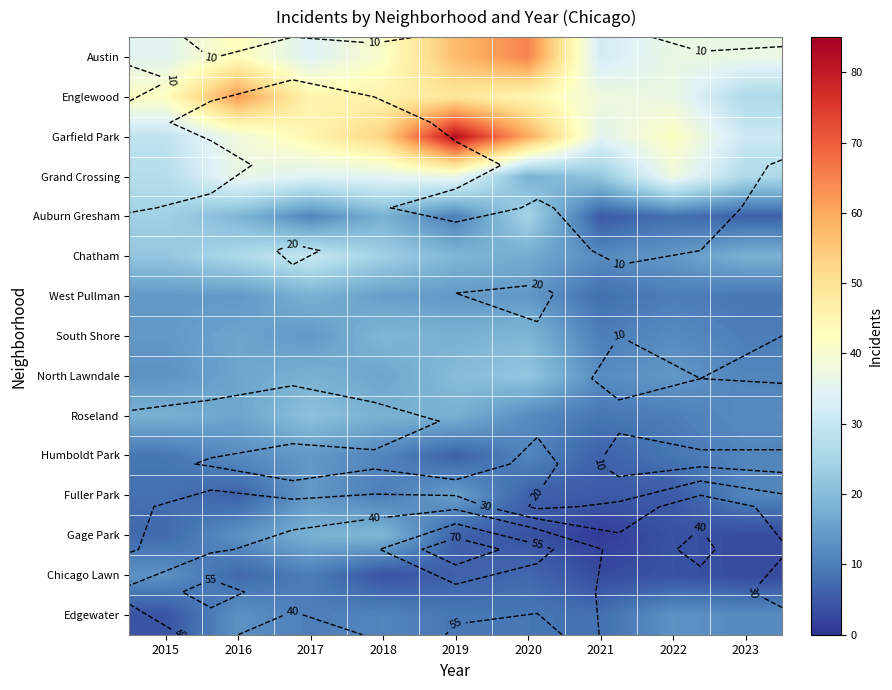

Count the number of data series in this chart.

15